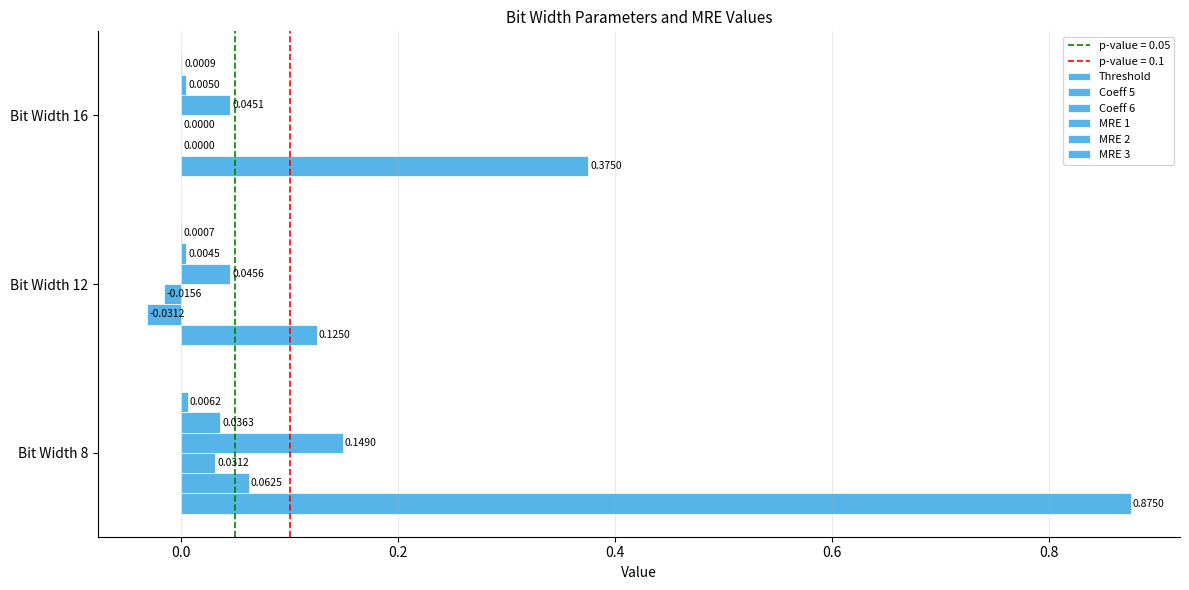

Count the number of data series in this chart.

6